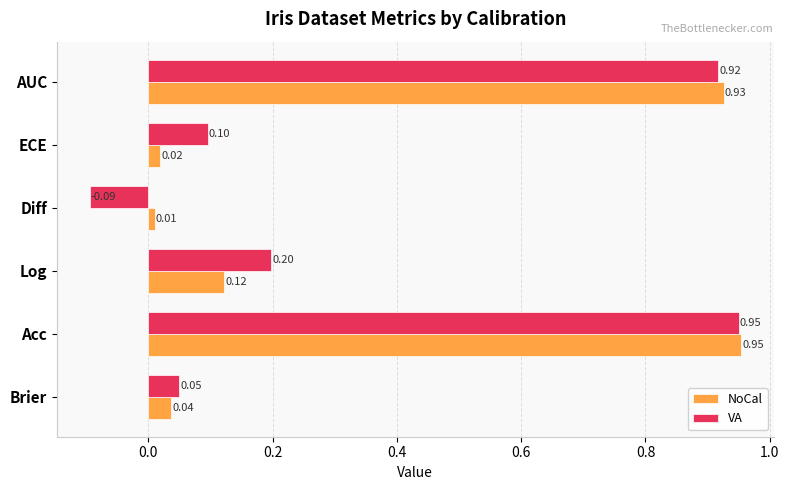

What are all the series names shown in the legend?

NoCal, VA